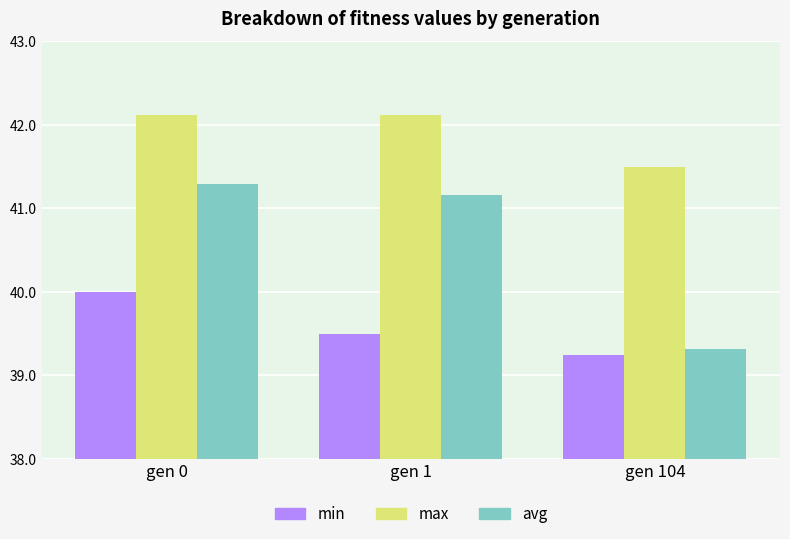

What are all the series names shown in the legend?

min, max, avg